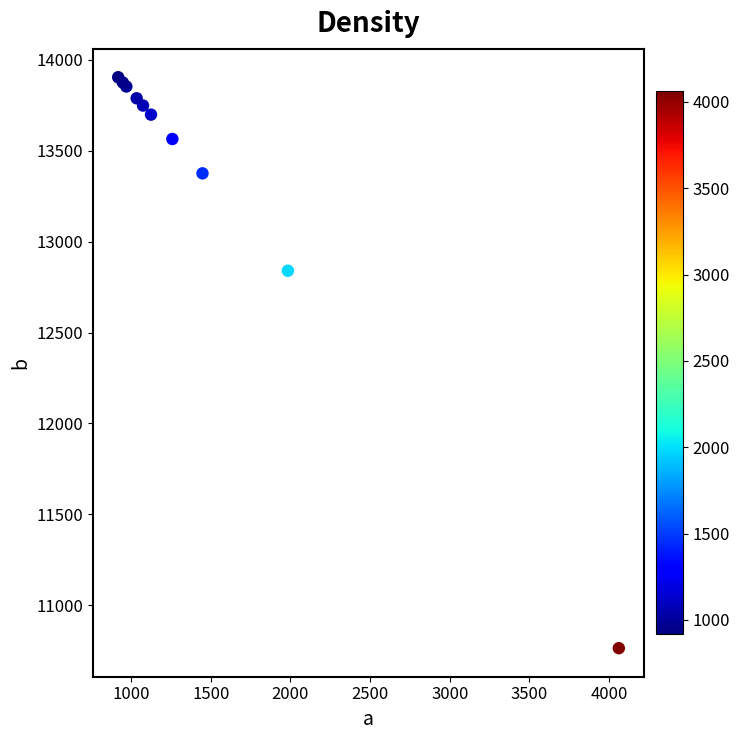

What Y value in the scatter plot is closest to 12334?

12840